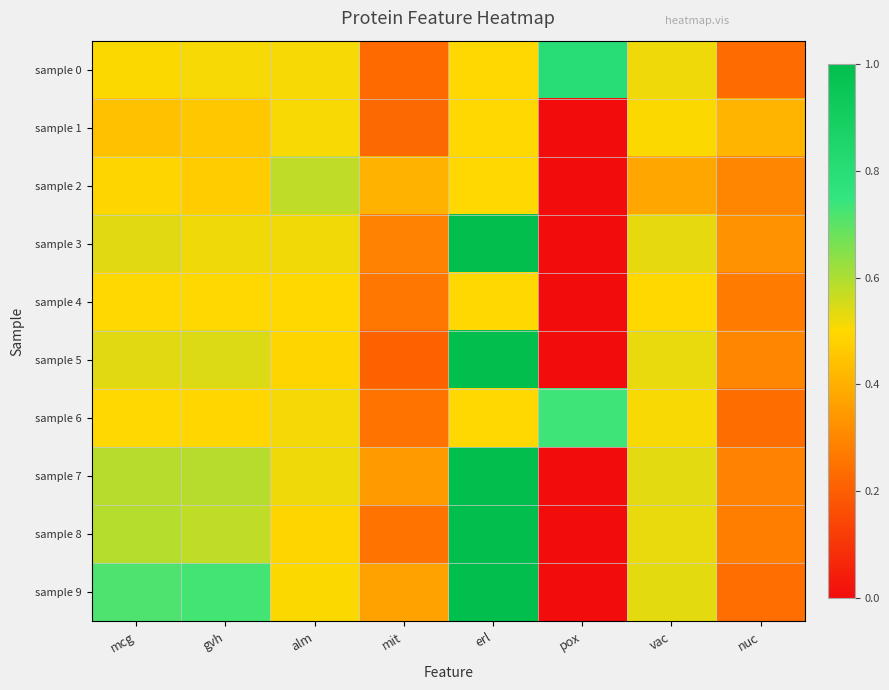

Which series has the largest total across all categories?

sample 9